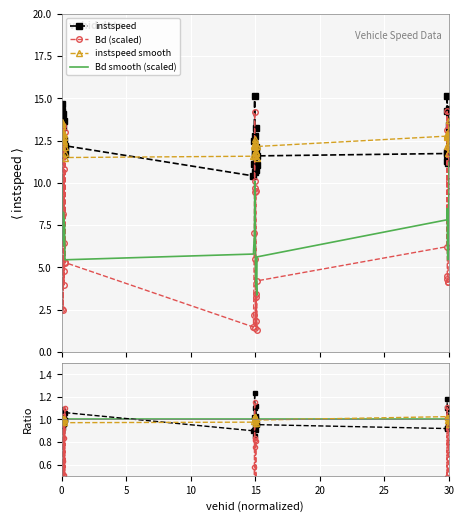

True or false: instspeed and Bd smooth (scaled) intersect in this chart.

False